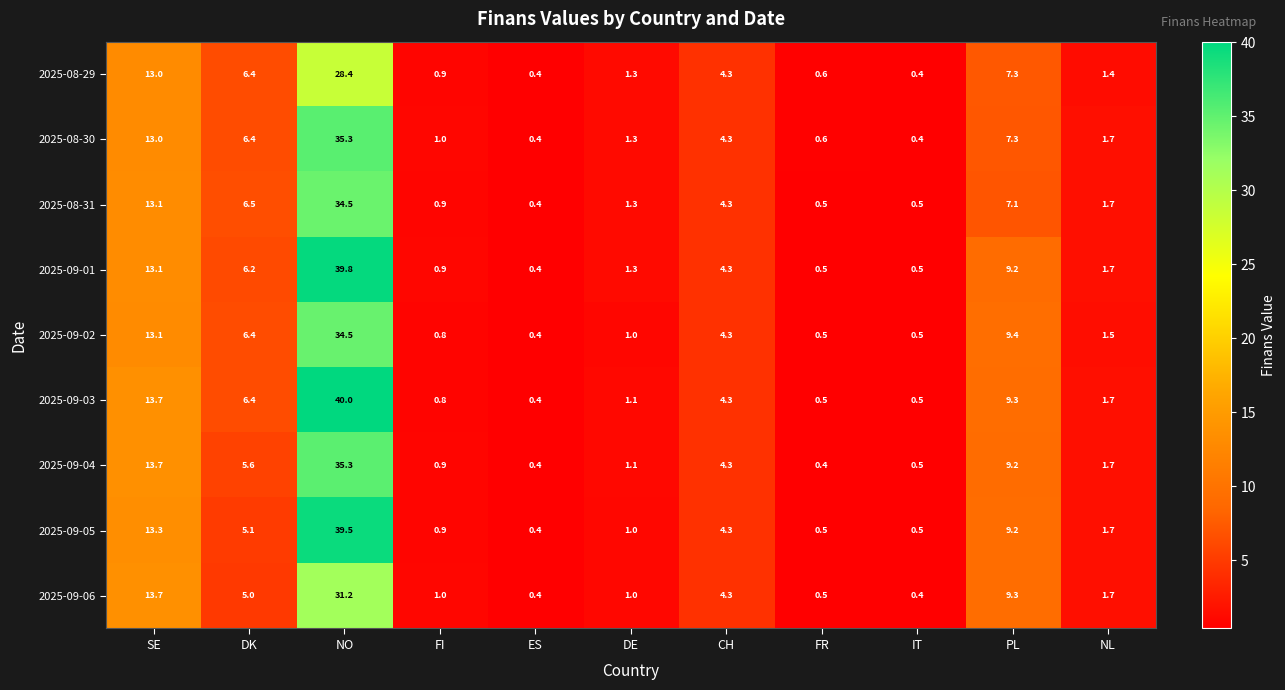

Which series has the largest total across all categories?

2025-09-03